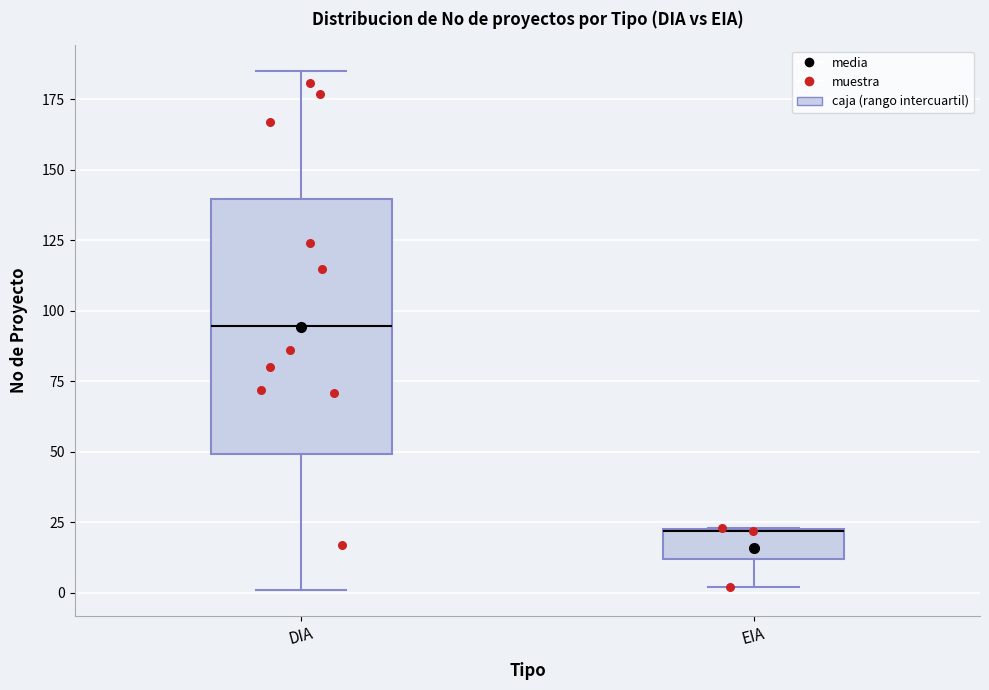

Which box is the tallest, from its lower edge to its upper edge?

DIA